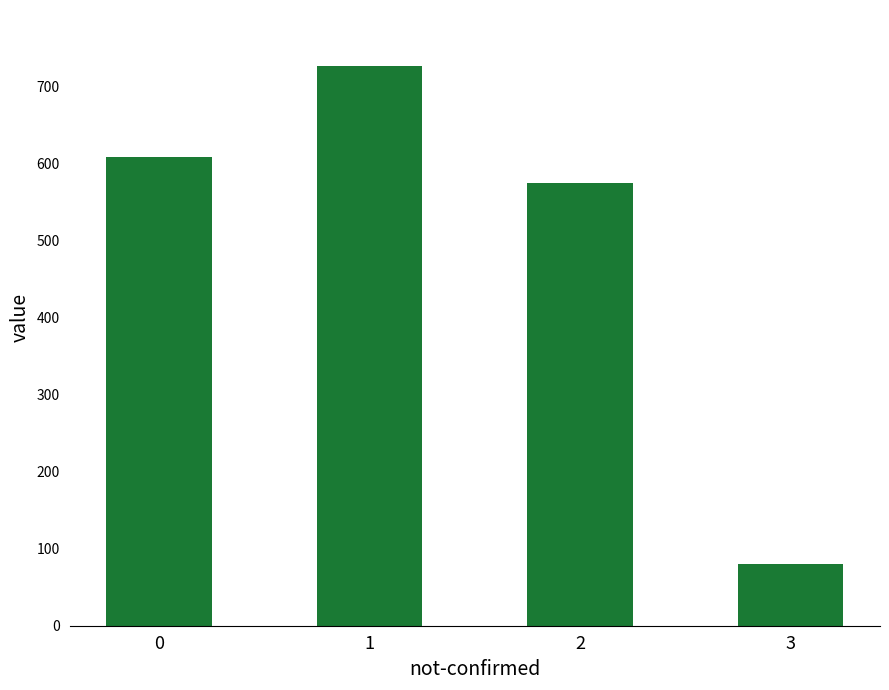

What is the difference between the second highest and second lowest values?

34